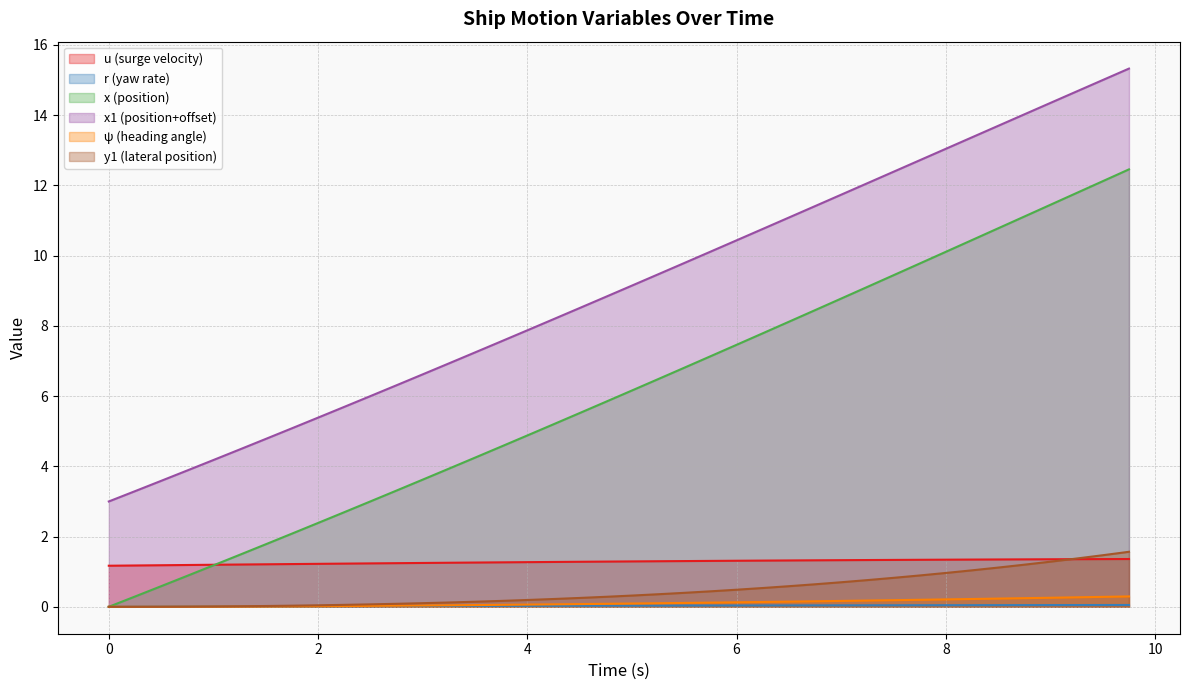

The value of x1 (position+offset) at 0 is 1.6. True or false?

False